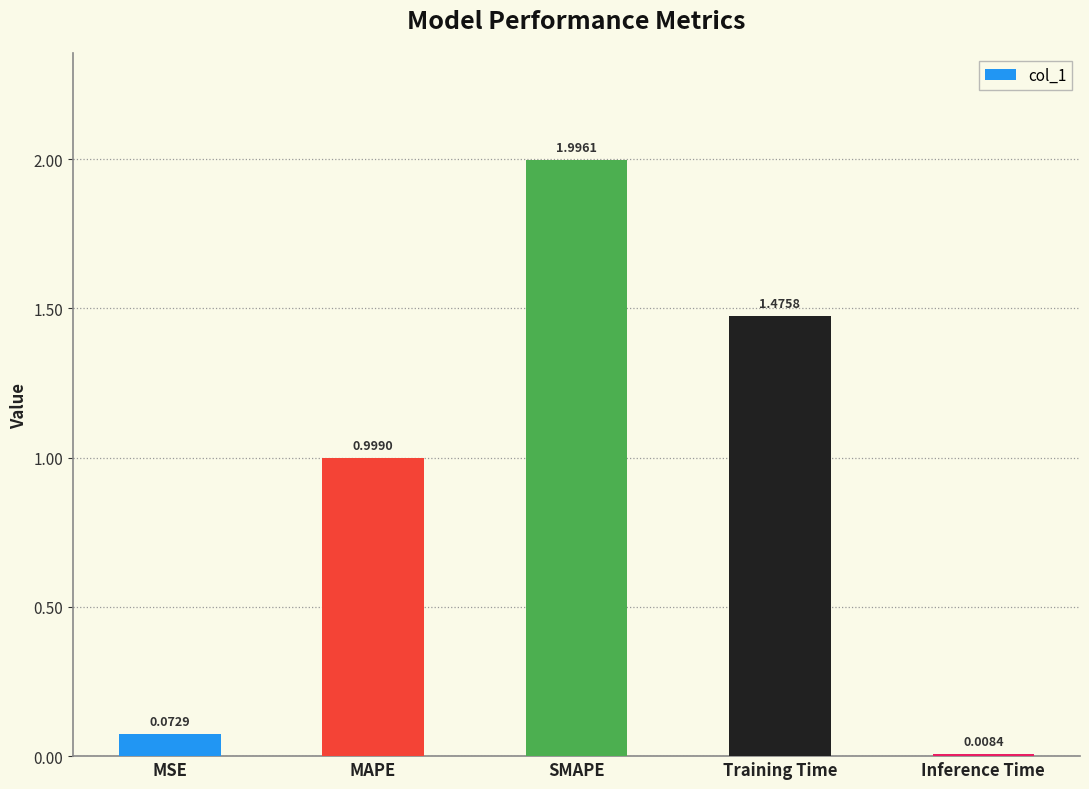

What is the sum of the values at MAPE and Inference Time?

1.0